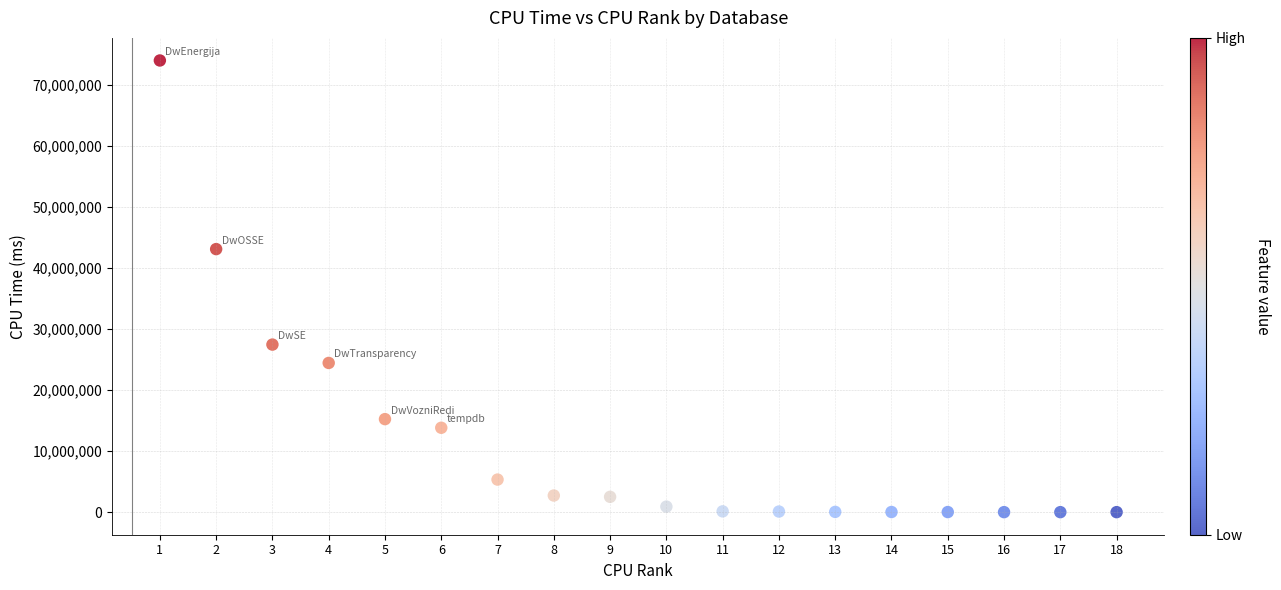

What is the range of X values (max minus min)?

17